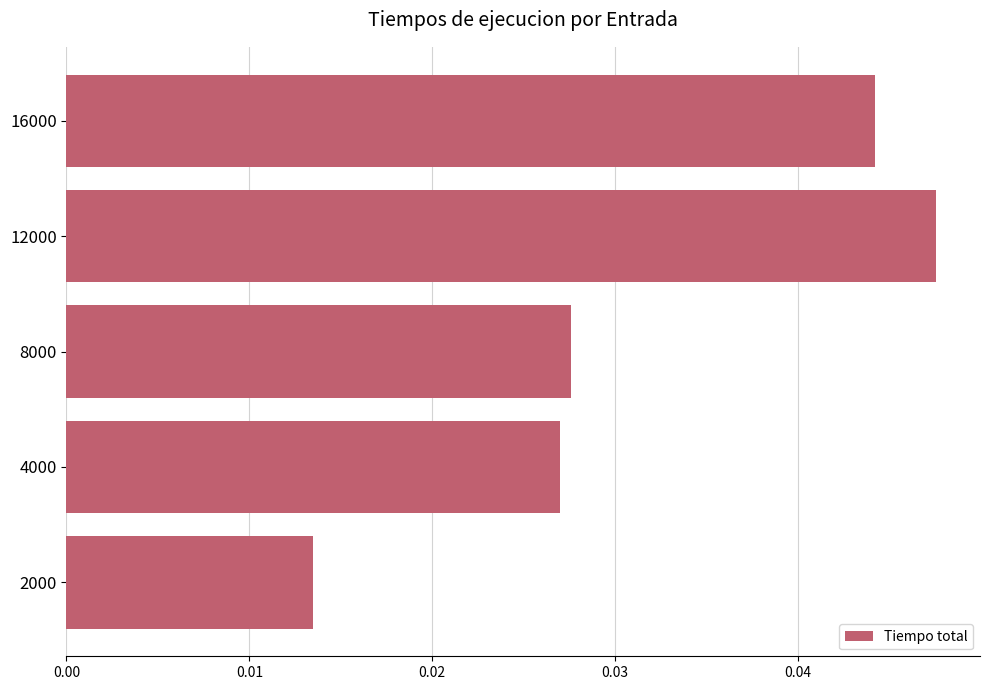

How many bars are there in total?

5